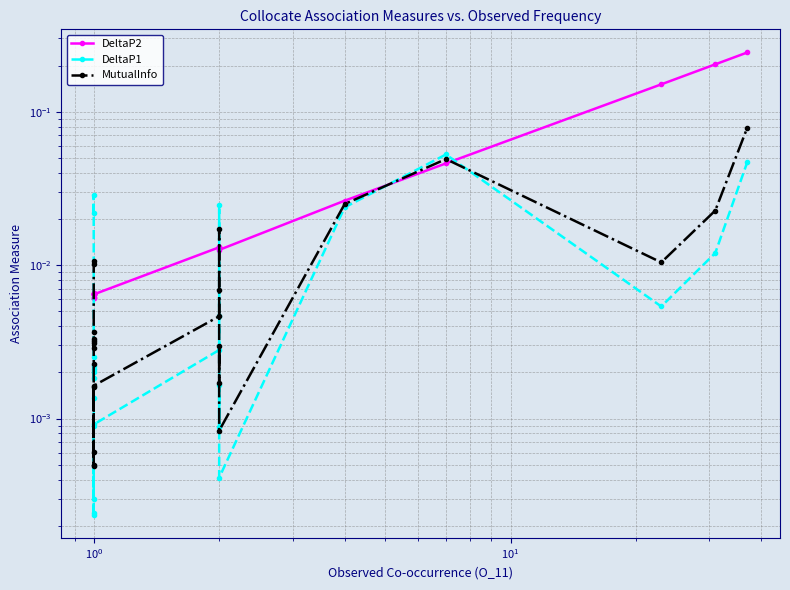

The value of DeltaP1 at $\mathdefault{10^{-2}}$ is 0.0. True or false?

True